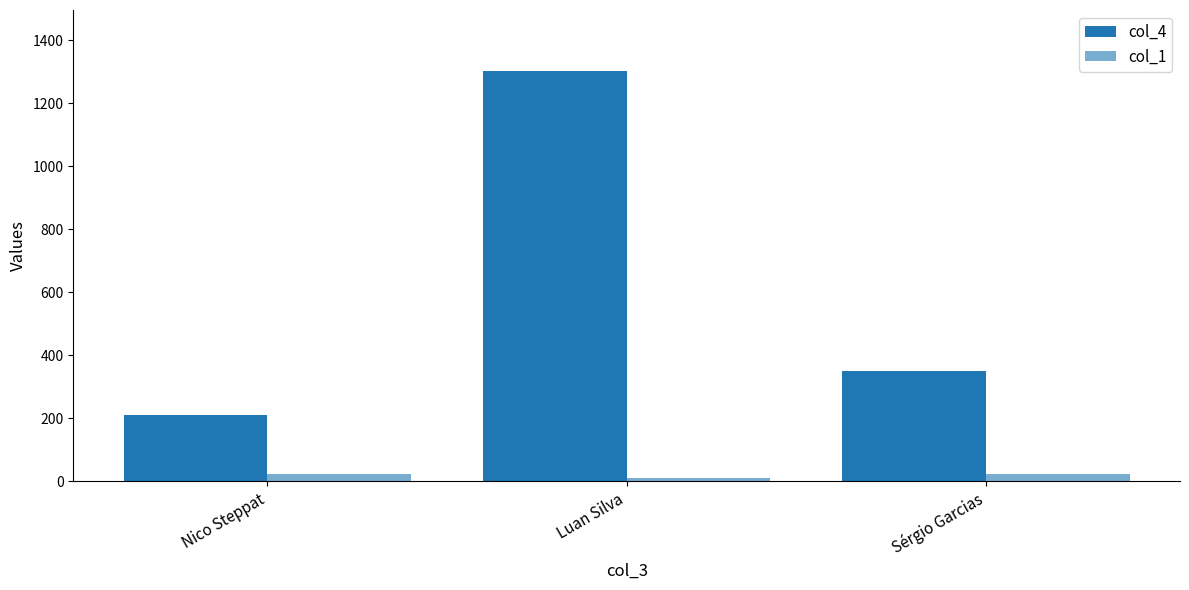

How many categories are shown in the chart?

3